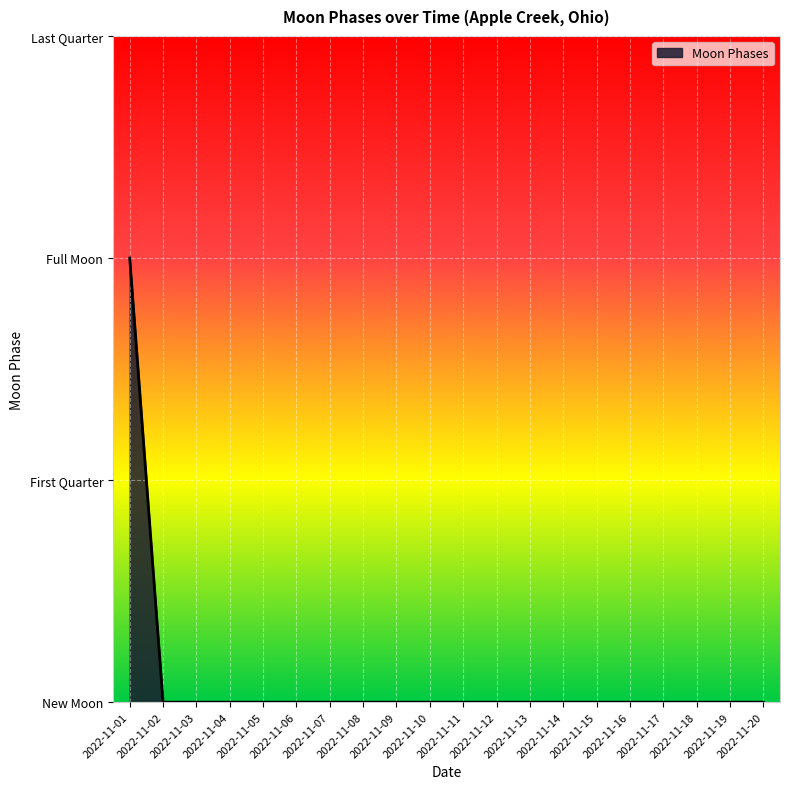

Does the chart have visible grid lines?

Yes